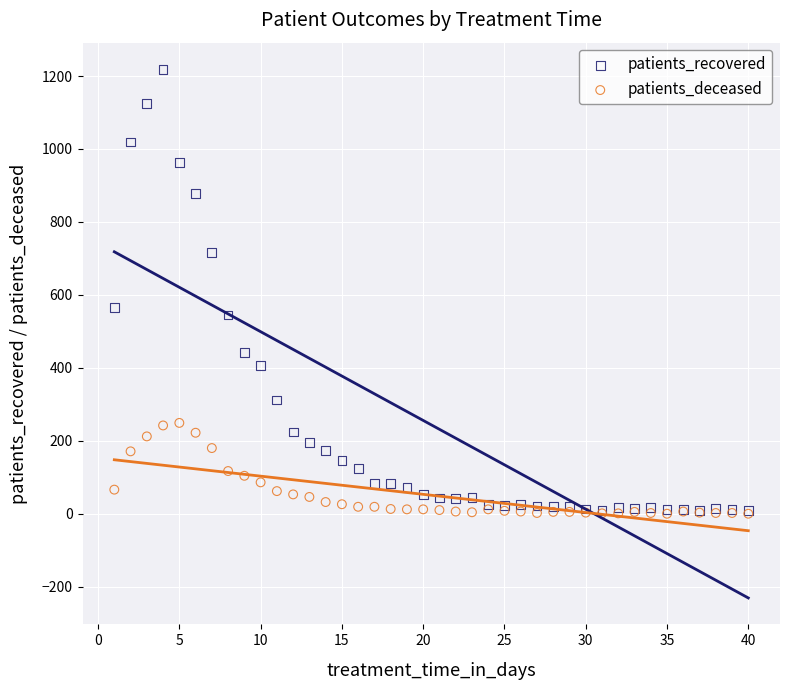

What are all the series names shown in the legend?

patients_recovered, patients_deceased